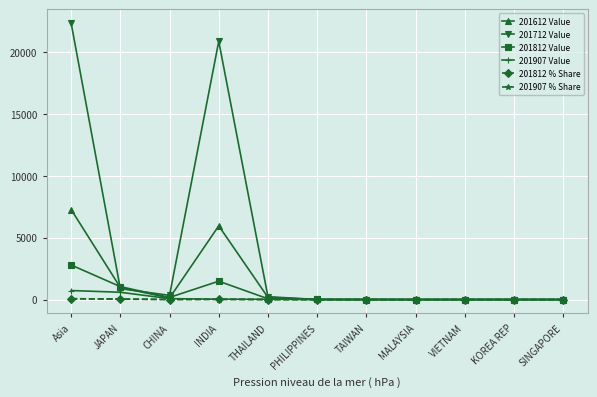

What is the difference between the second highest and second lowest values in the 201712 Value series?

20851.5